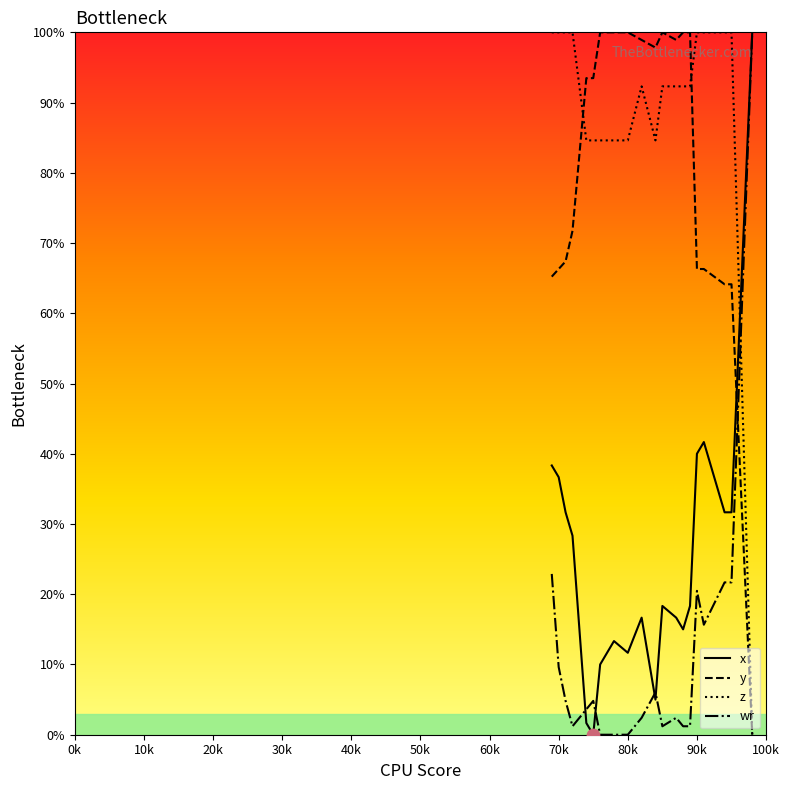

At how many categories does at least one series exceed 41?

20